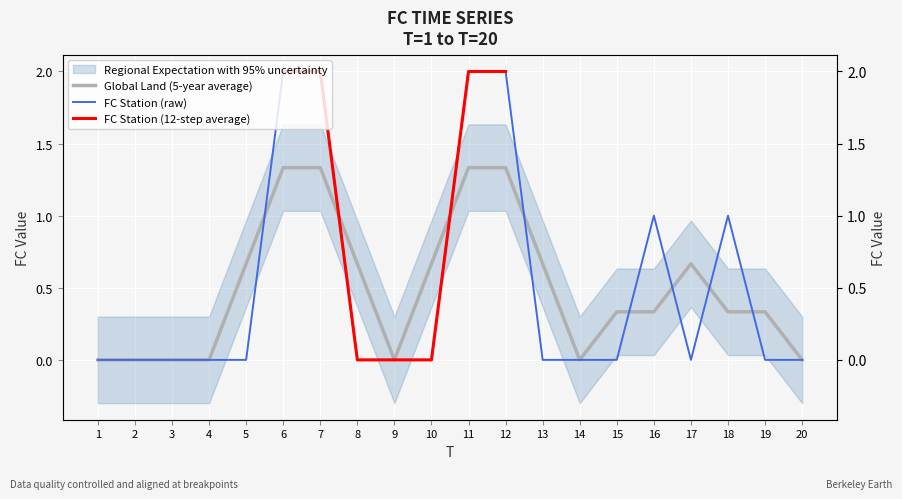

Between 8 and 9, which is larger?

8